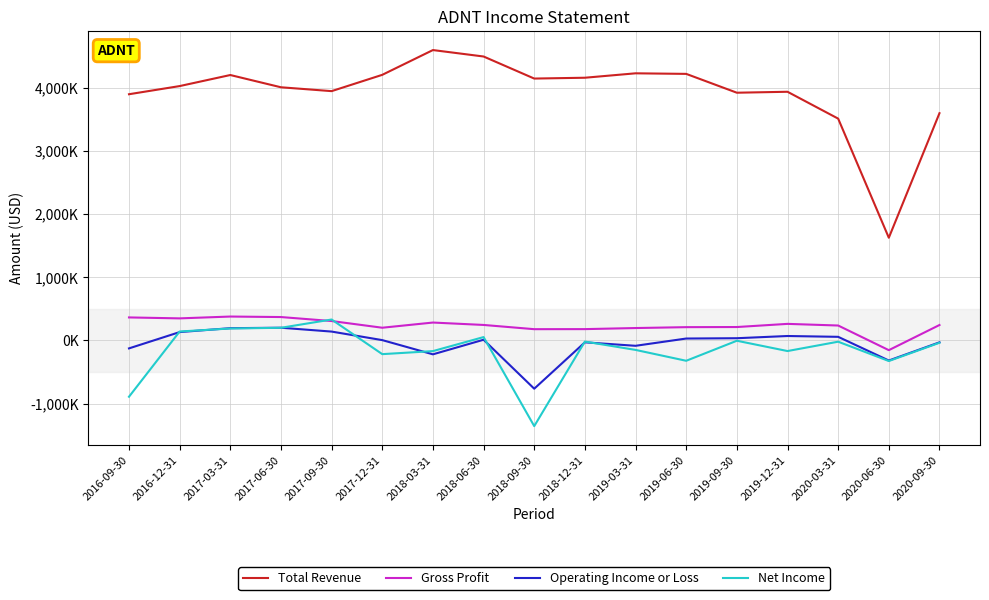

What are all the series names shown in the legend?

Total Revenue, Gross Profit, Operating Income or Loss, Net Income